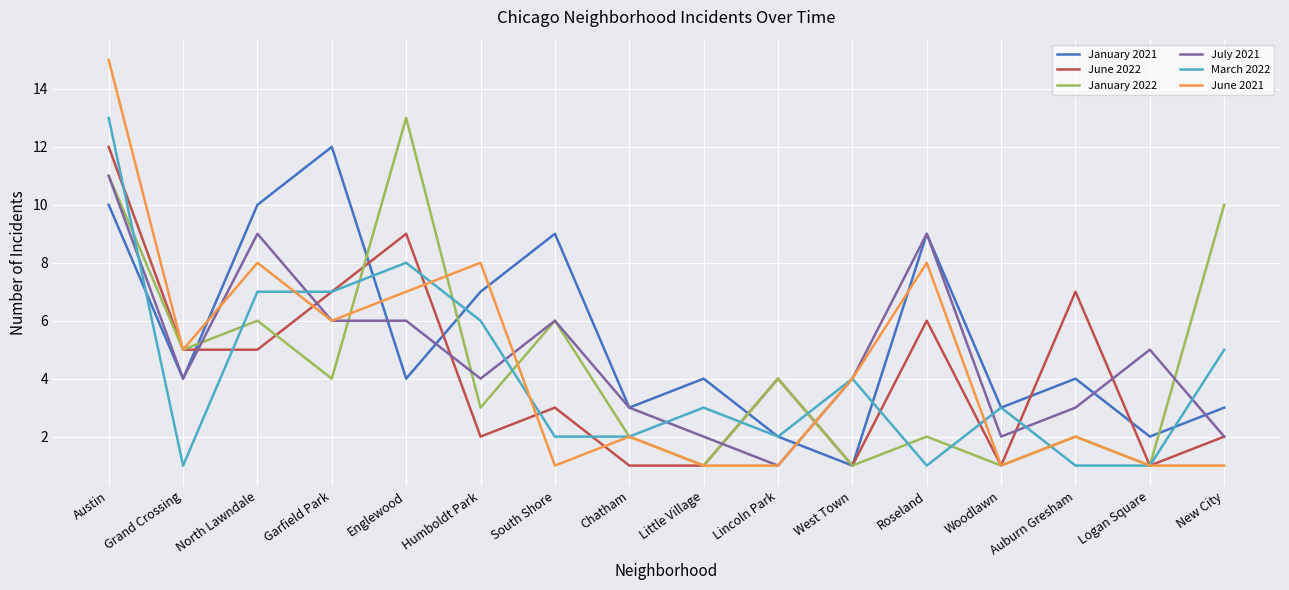

What is the approximate value of January 2022 at Grand Crossing, to the nearest 5?

5